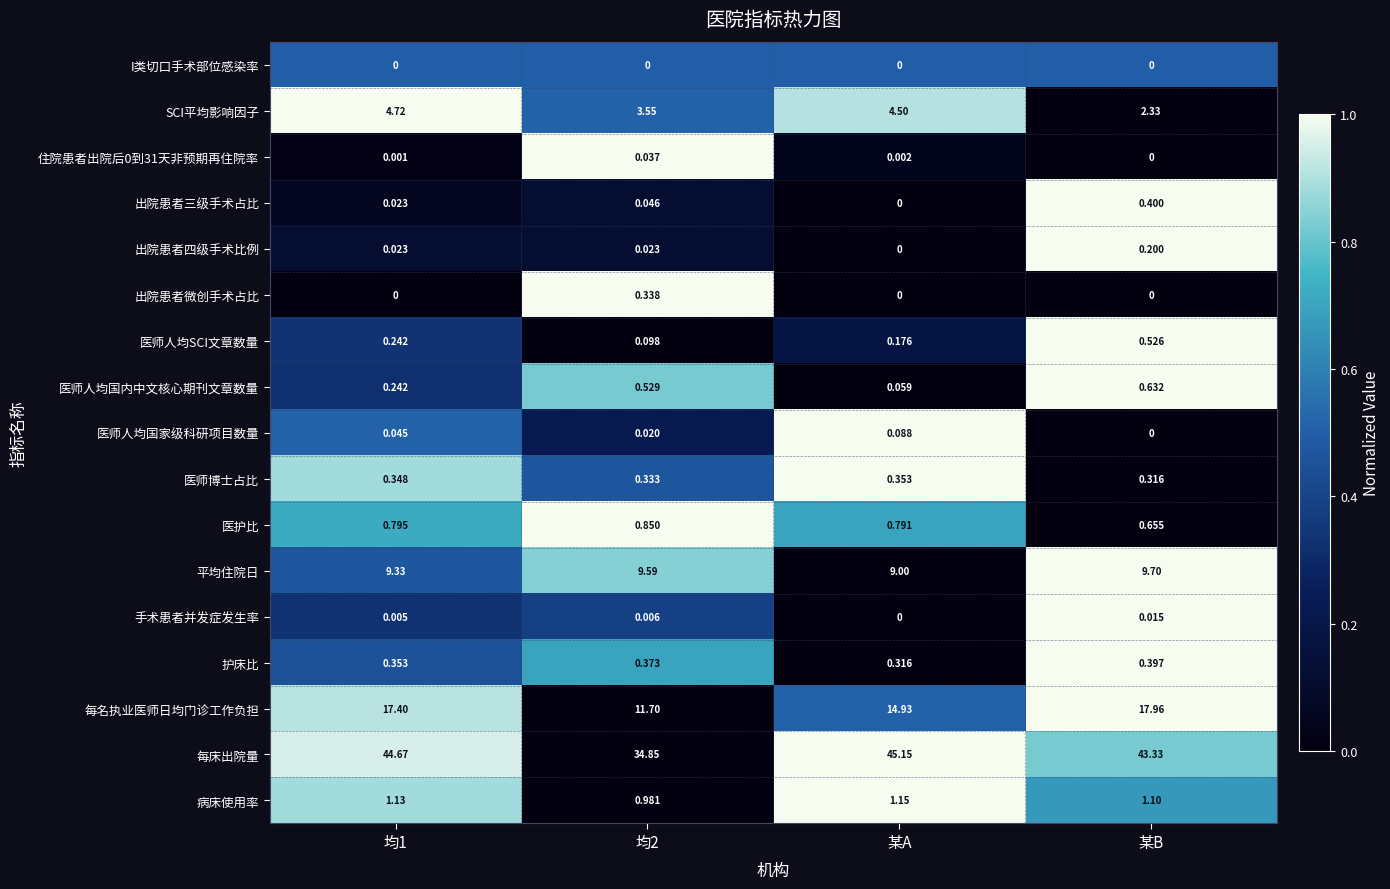

How many data points does each series have?

4